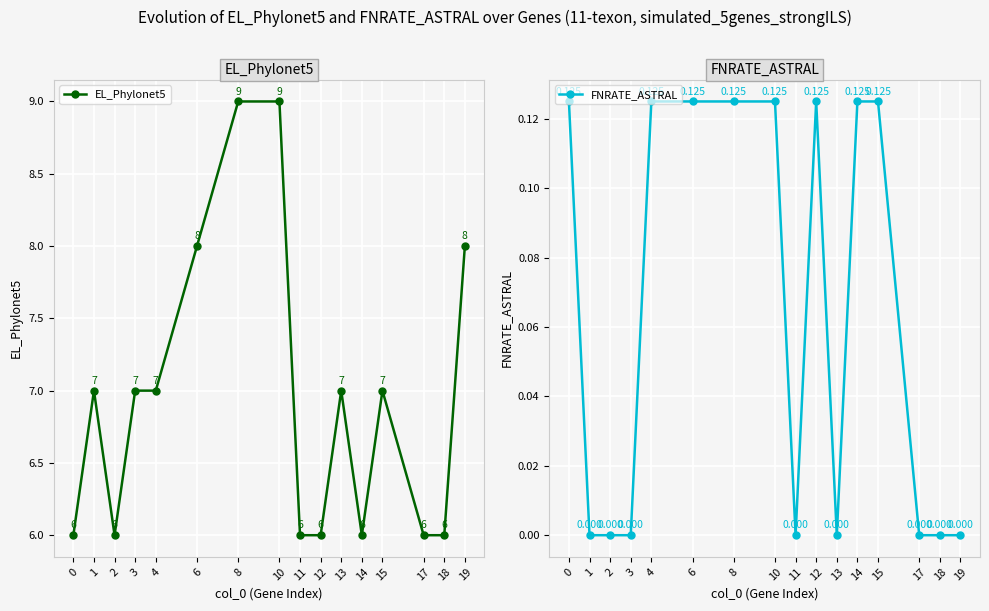

How many data points does each series have?

16